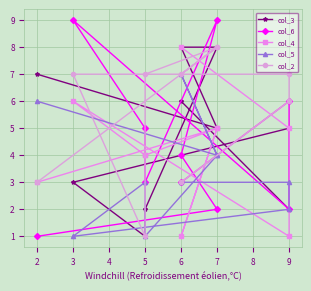

What is the average value of the col_3 series?

5